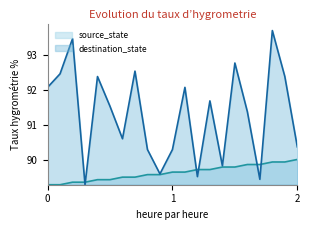

What is the difference between the maximum and minimum values in the destination_state series?

4.4